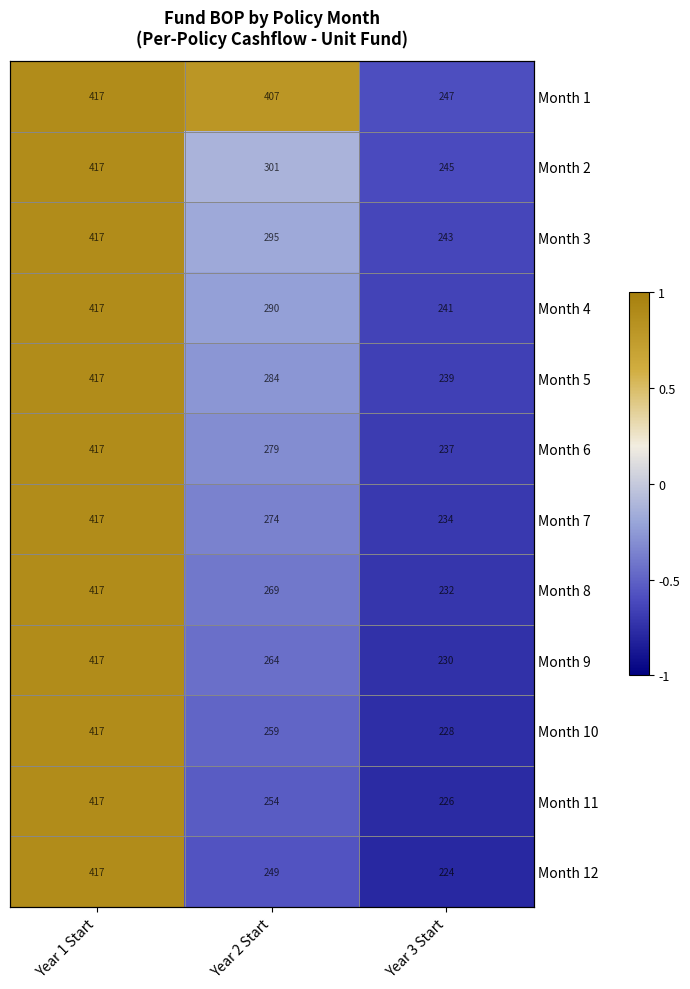

Which series changed the most between Year 2 Start and Year 3 Start?

Month 1